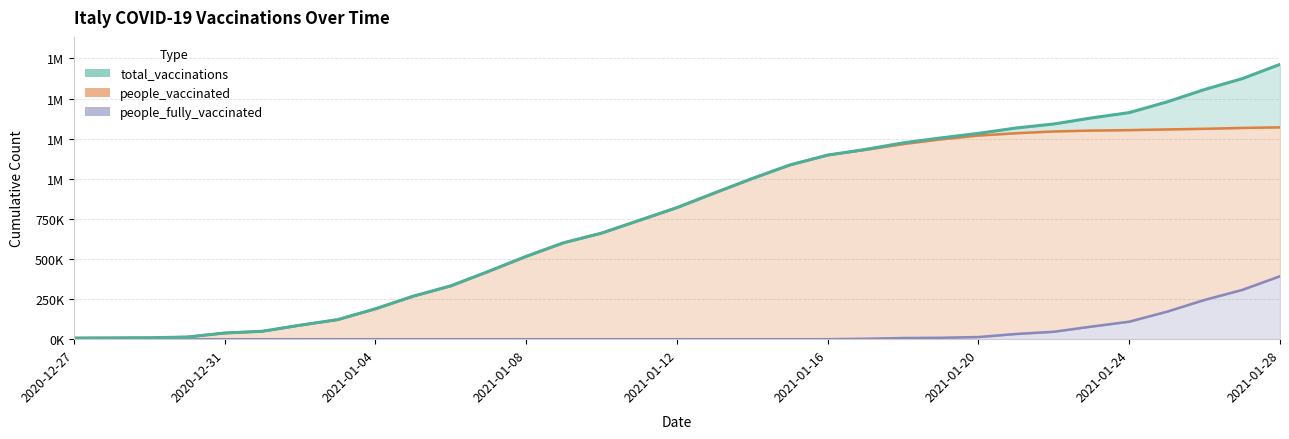

Reading left to right, list all the values displayed in this chart.

total_vaccinations: 2020-12-27=6947	2020-12-28=7895	2020-12-29=8801	2020-12-30=13393	2020-12-31=38460	2021-01-01=49371	2021-01-02=87138	2021-01-03=121953	2021-01-04=189507	2021-01-05=267897	2021-01-06=332413	2021-01-07=422786	2021-01-08=516341	2021-01-09=601703	2021-01-10=661338	2021-01-11=740791	2021-01-12=820438	2021-01-13=911913	2021-01-14=1001906	2021-01-15=1086507	2021-01-16=1147777	2021-01-17=1183304	2021-01-18=1223914	2021-01-19=1254835	2021-01-20=1283154	2021-01-21=1316736	2021-01-22=1341748	2021-01-23=1379384	2021-01-24=1412631	2021-01-25=1479215	2021-01-26=1556631	2021-01-27=1624540	2021-01-28=1713362
people_vaccinated: 2020-12-27=6947	2020-12-28=7895	2020-12-29=8801	2020-12-30=13393	2020-12-31=38460	2021-01-01=49371	2021-01-02=87138	2021-01-03=121953	2021-01-04=189507	2021-01-05=267897	2021-01-06=332413	2021-01-07=422786	2021-01-08=516341	2021-01-09=601703	2021-01-10=661338	2021-01-11=740791	2021-01-12=820438	2021-01-13=911913	2021-01-14=1001906	2021-01-15=1086507	2021-01-16=1147770	2021-01-17=1180499	2021-01-18=1216746	2021-01-19=1245895	2021-01-20=1269742	2021-01-21=1284175	2021-01-22=1295358	2021-01-23=1300698	2021-01-24=1303484	2021-01-25=1307819	2021-01-26=1311759	2021-01-27=1317207	2021-01-28=1320858
people_fully_vaccinated: 2020-12-27=0	2020-12-28=0	2020-12-29=0	2020-12-30=0	2020-12-31=0	2021-01-01=0	2021-01-02=0	2021-01-03=0	2021-01-04=0	2021-01-05=0	2021-01-06=0	2021-01-07=0	2021-01-08=0	2021-01-09=0	2021-01-10=0	2021-01-11=0	2021-01-12=0	2021-01-13=0	2021-01-14=0	2021-01-15=0	2021-01-16=7	2021-01-17=2805	2021-01-18=7168	2021-01-19=8940	2021-01-20=13412	2021-01-21=32561	2021-01-22=46390	2021-01-23=78686	2021-01-24=109147	2021-01-25=171396	2021-01-26=244872	2021-01-27=307333	2021-01-28=392504